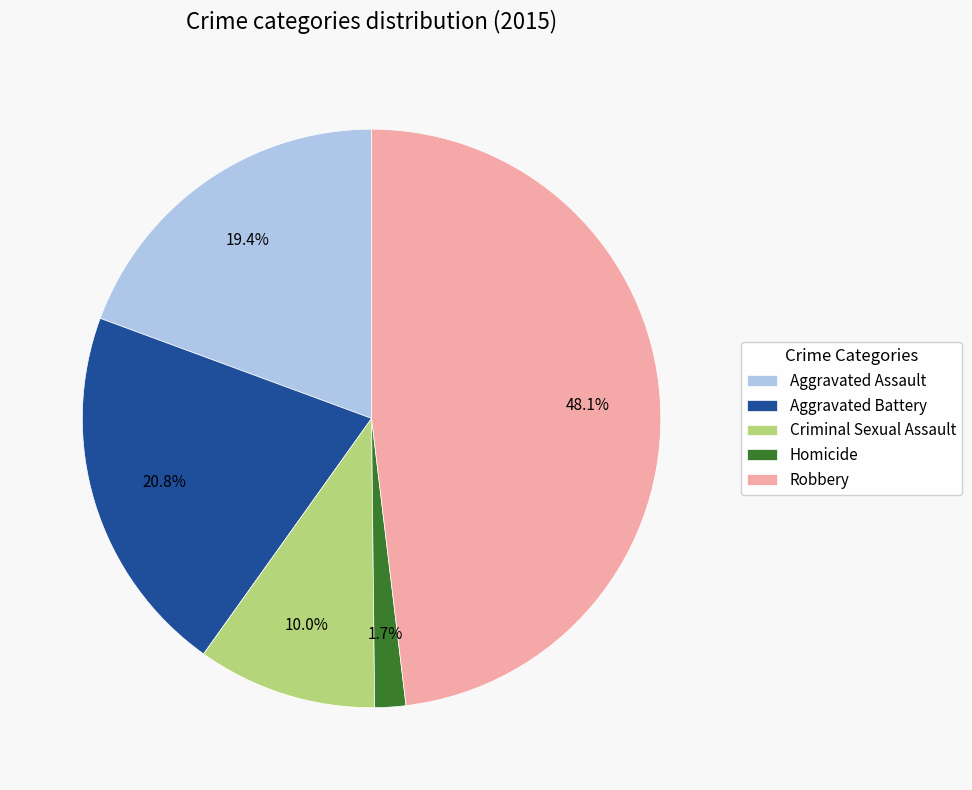

To the nearest percent, what is the difference between the Homicide and Robbery slice percentages?

46%